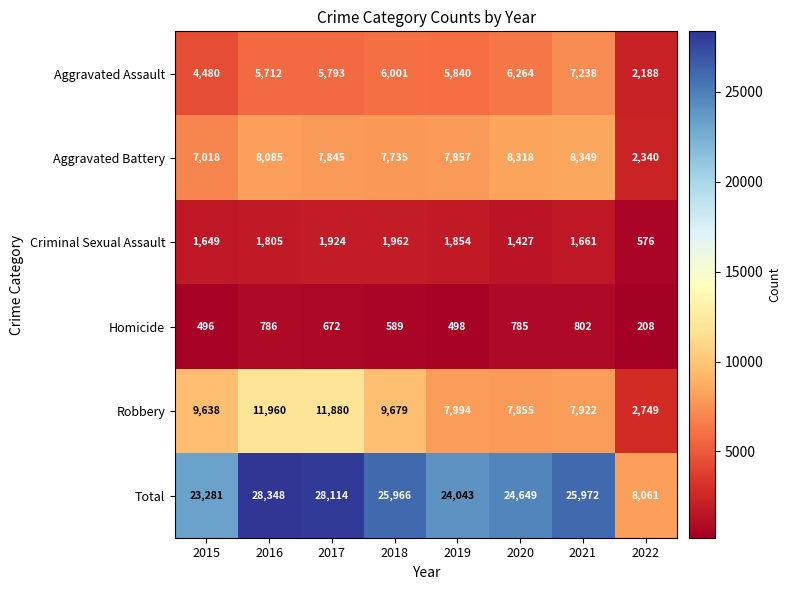

Rank the series by their maximum value, from highest to lowest.

Total, Robbery, Aggravated Battery, Aggravated Assault, Criminal Sexual Assault, Homicide